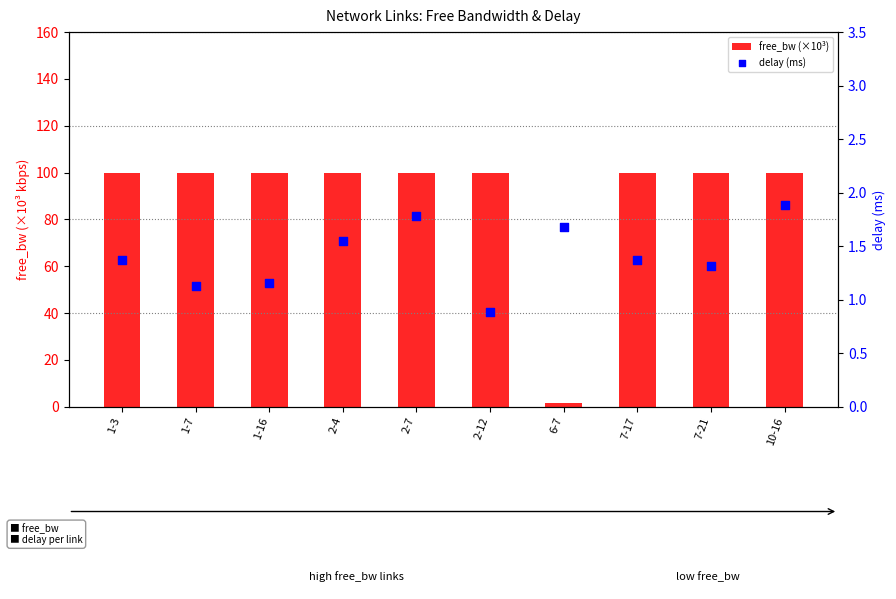

Which series has the largest total across all categories?

free_bw (×10³)